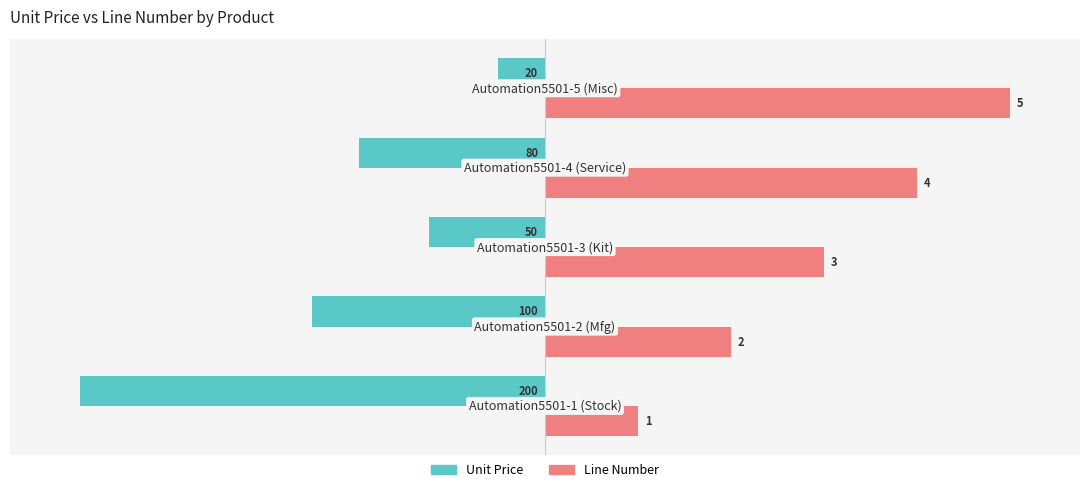

What are all the series names shown in the legend?

Unit Price, Line Number